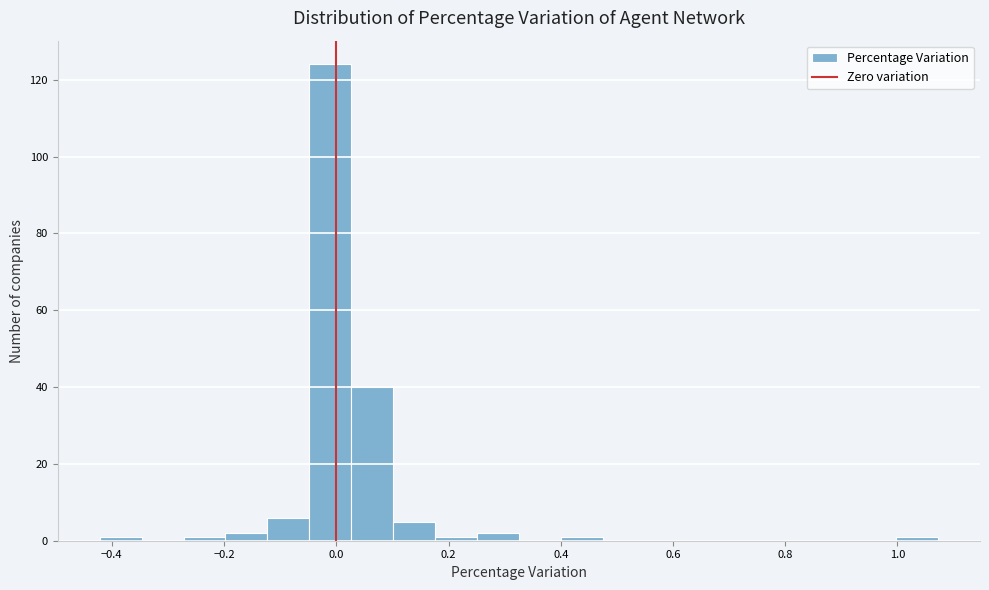

Read against the x-axis, roughly where is the centre of the tallest bar?

-0.02